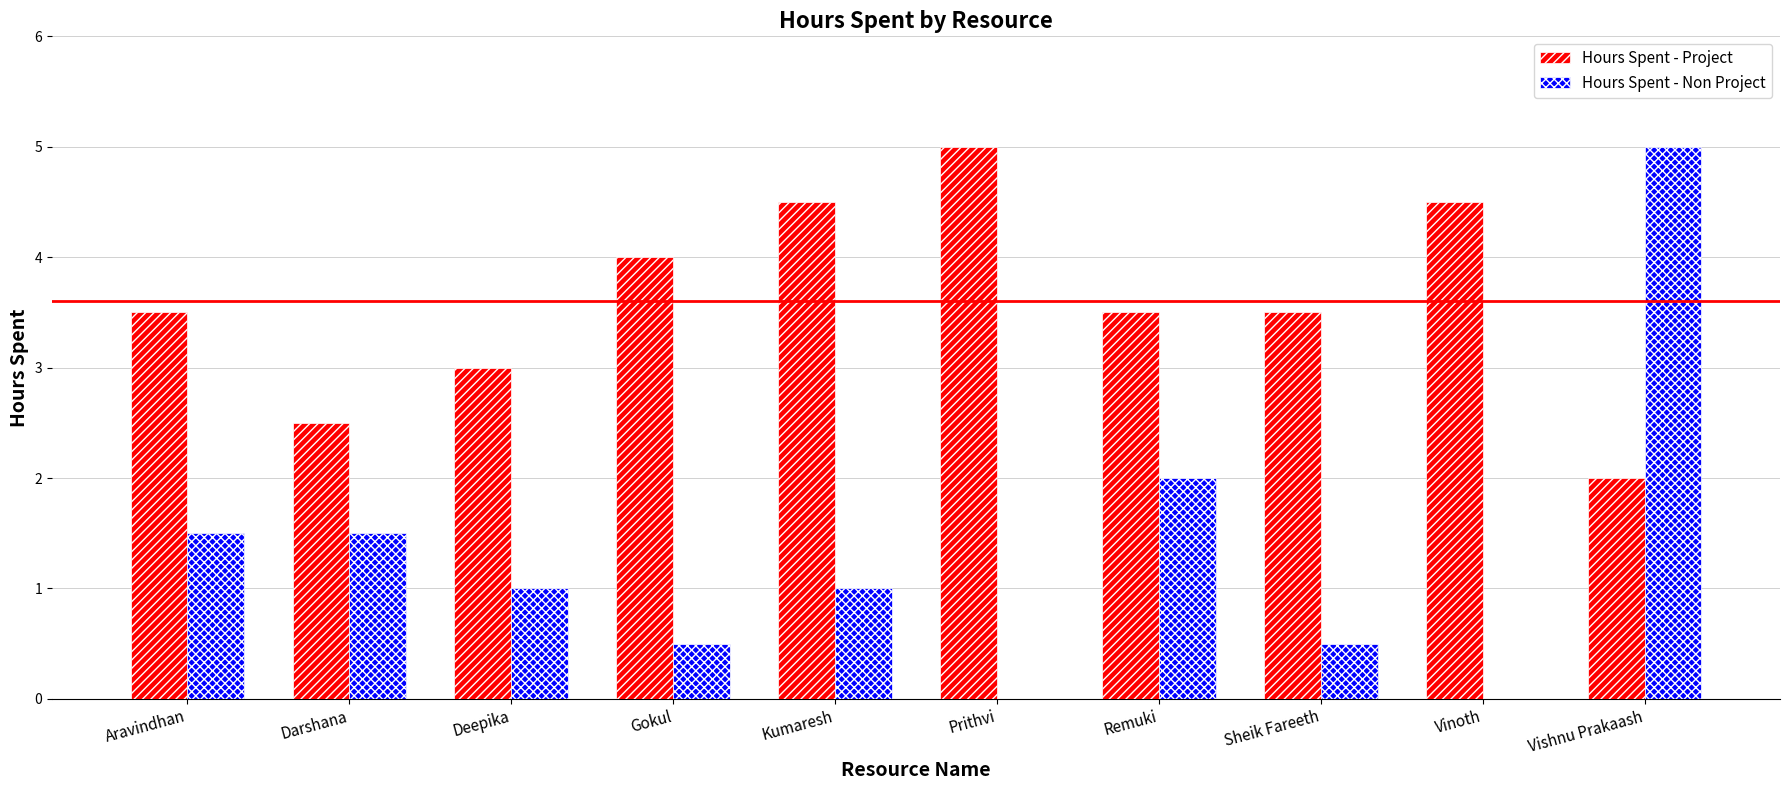

What is the maximum value for Hours Spent - Non Project?

5.0